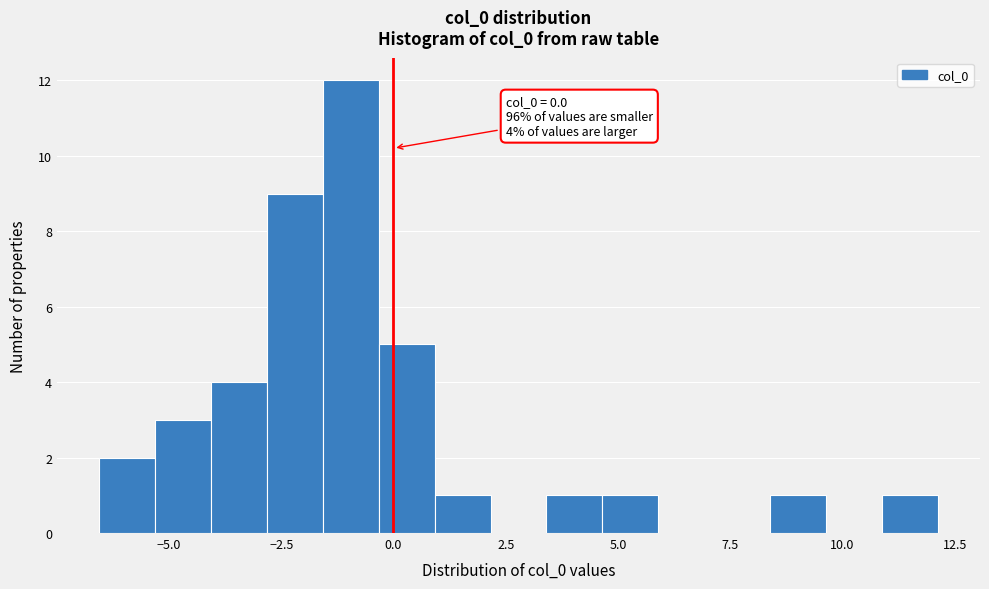

Read against the x-axis, roughly where is the centre of the tallest bar?

-1.0